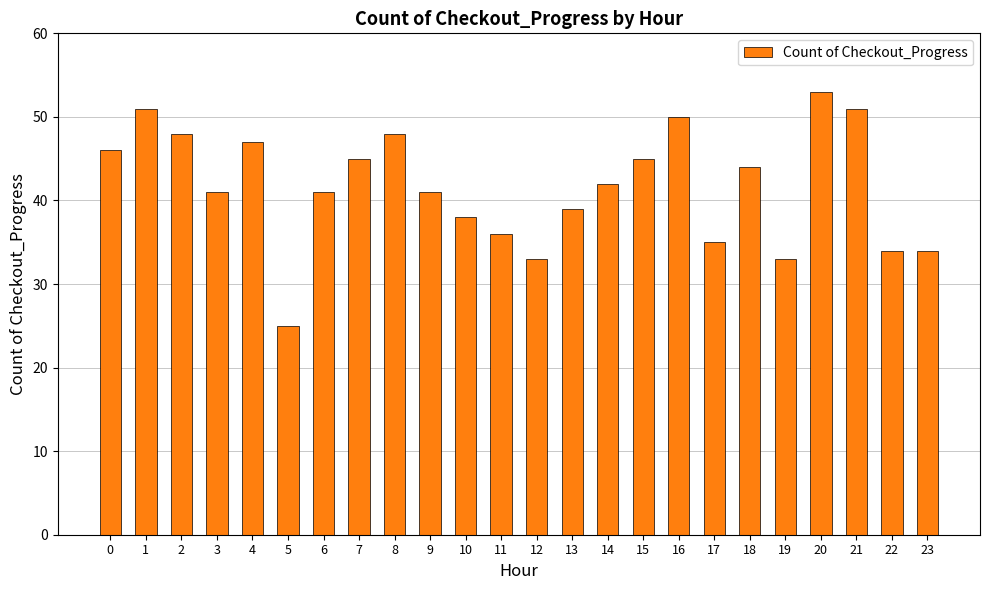

Read the value at 19.

33